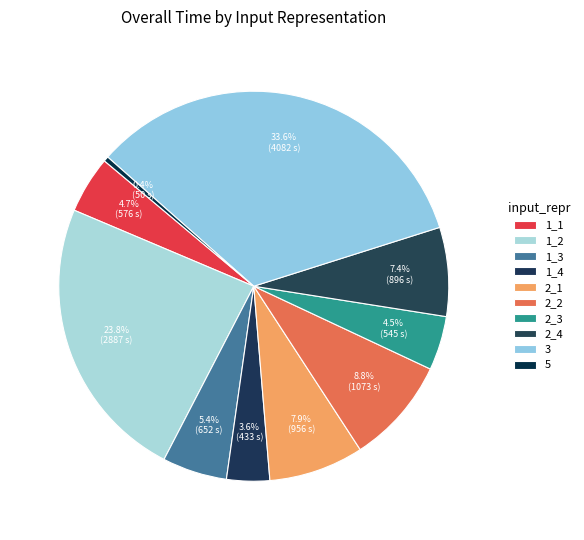

To the nearest percent, what is the difference between the 1_4 and 1_1 slice percentages?

1%